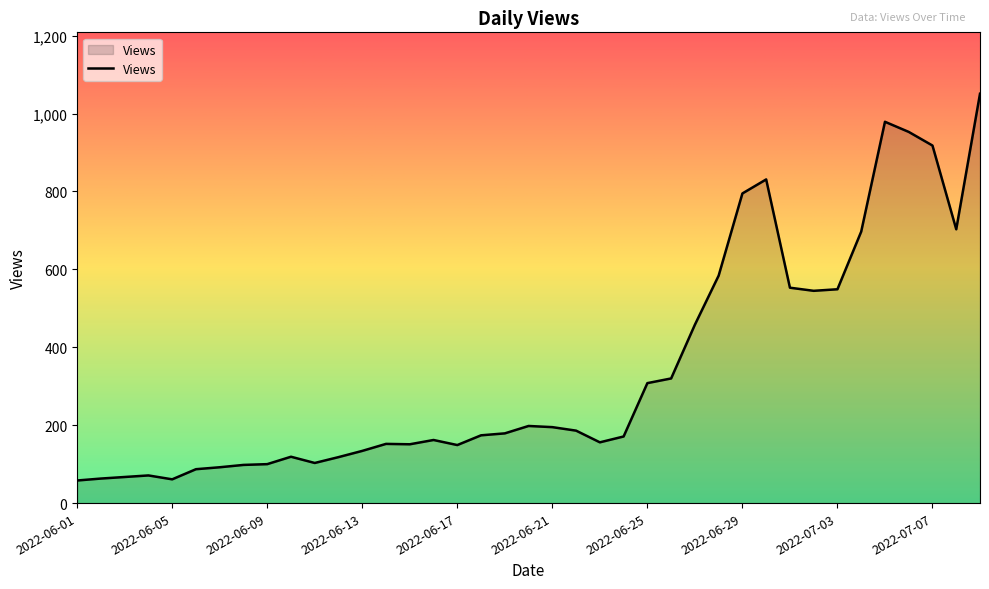

How many lines are shown in the chart?

1